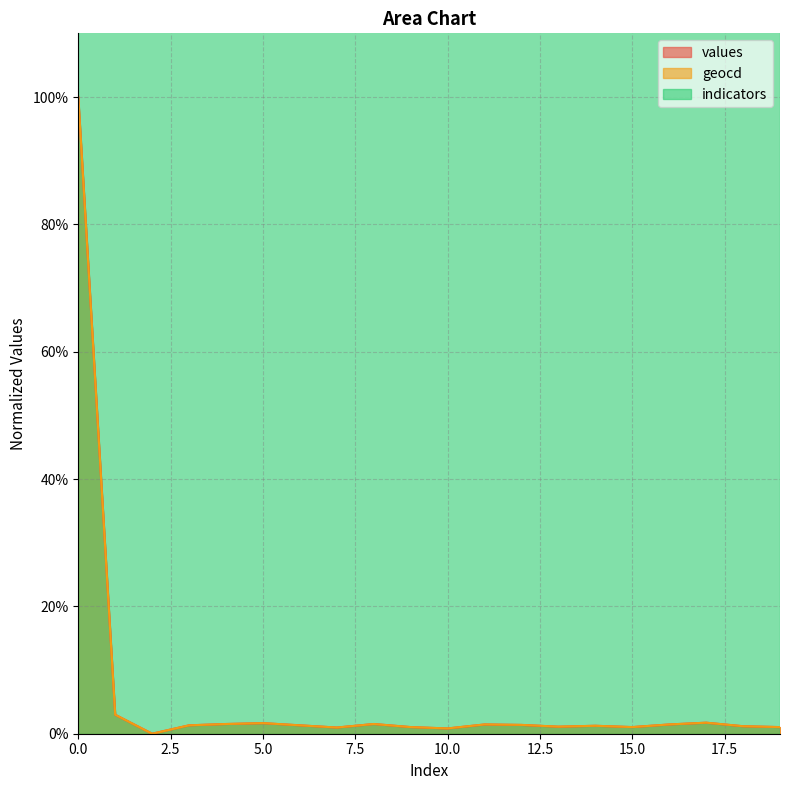

Is it true that geocd equals 50.3 at 2?

False